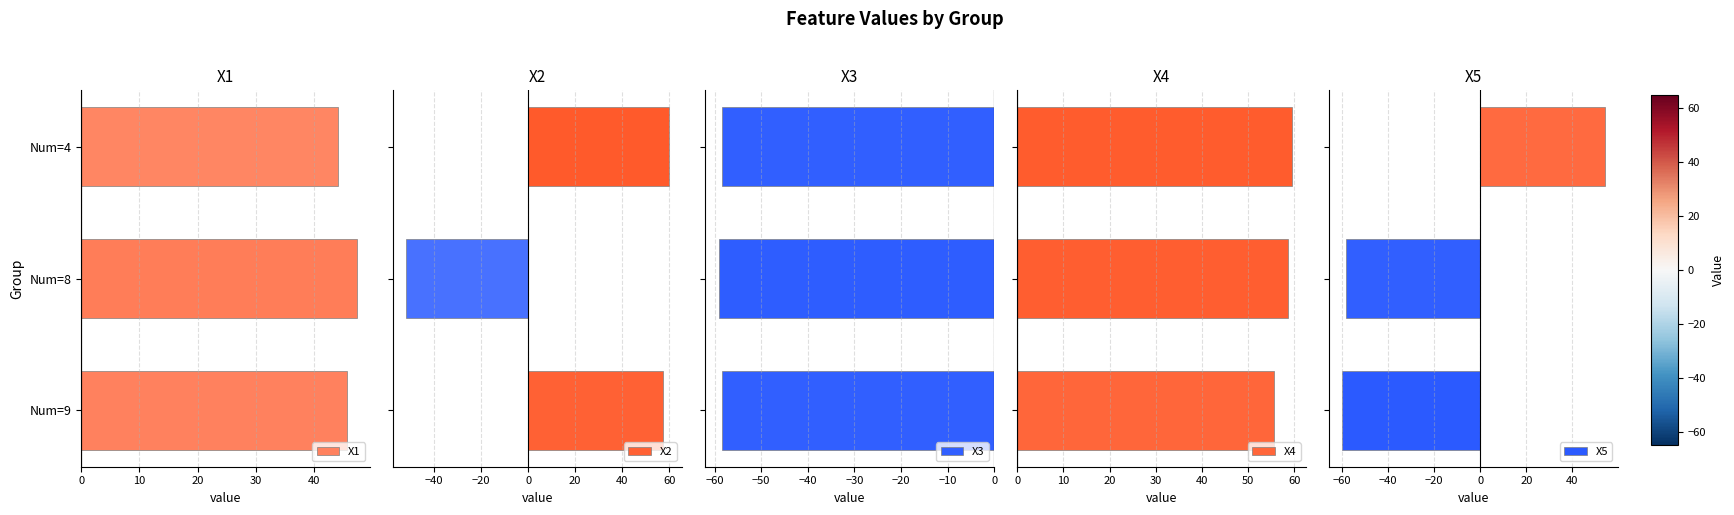

How many values in the X4 series are below 58?

1